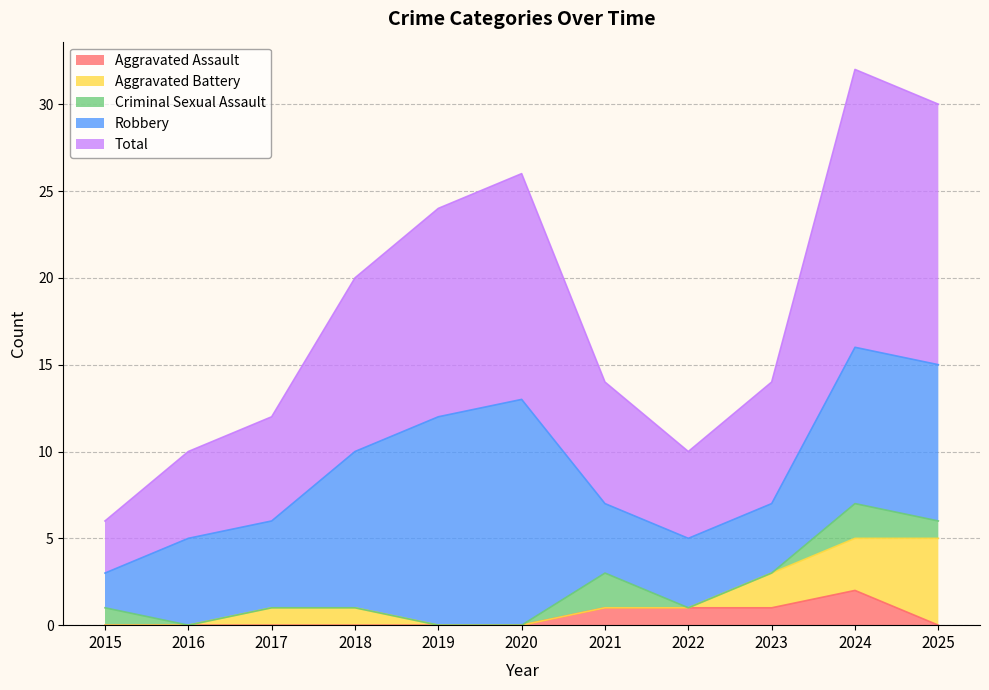

Which series has the largest range (max minus min)?

Total